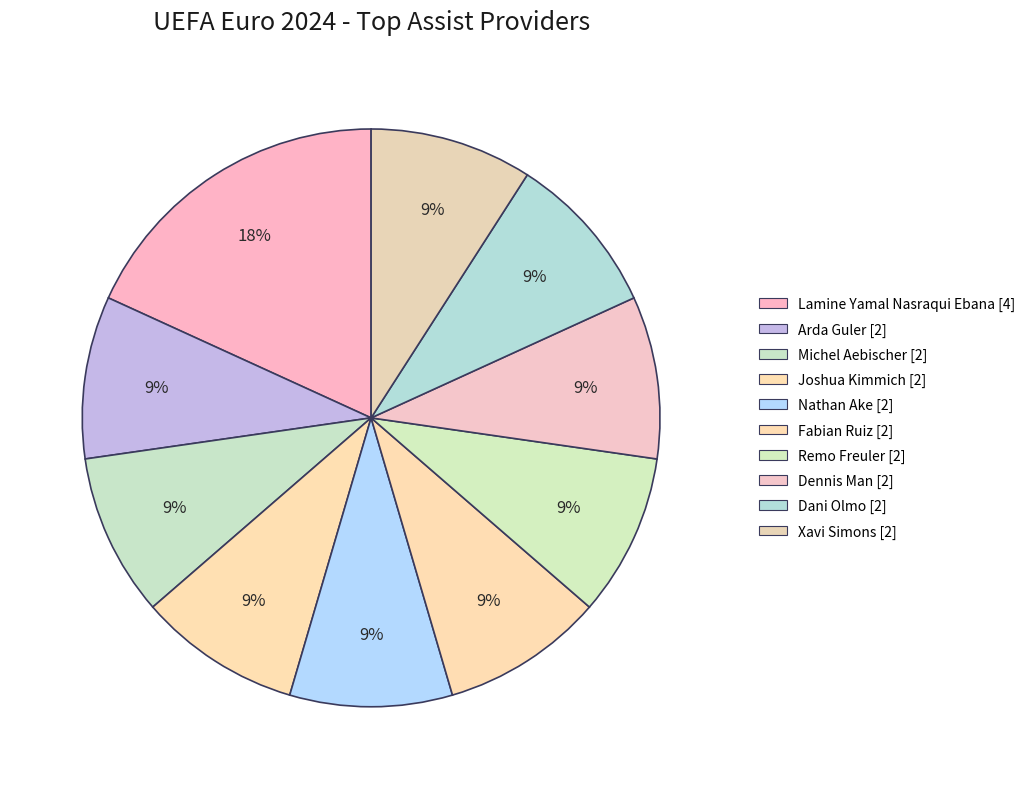

Count the number of slices in the pie.

10